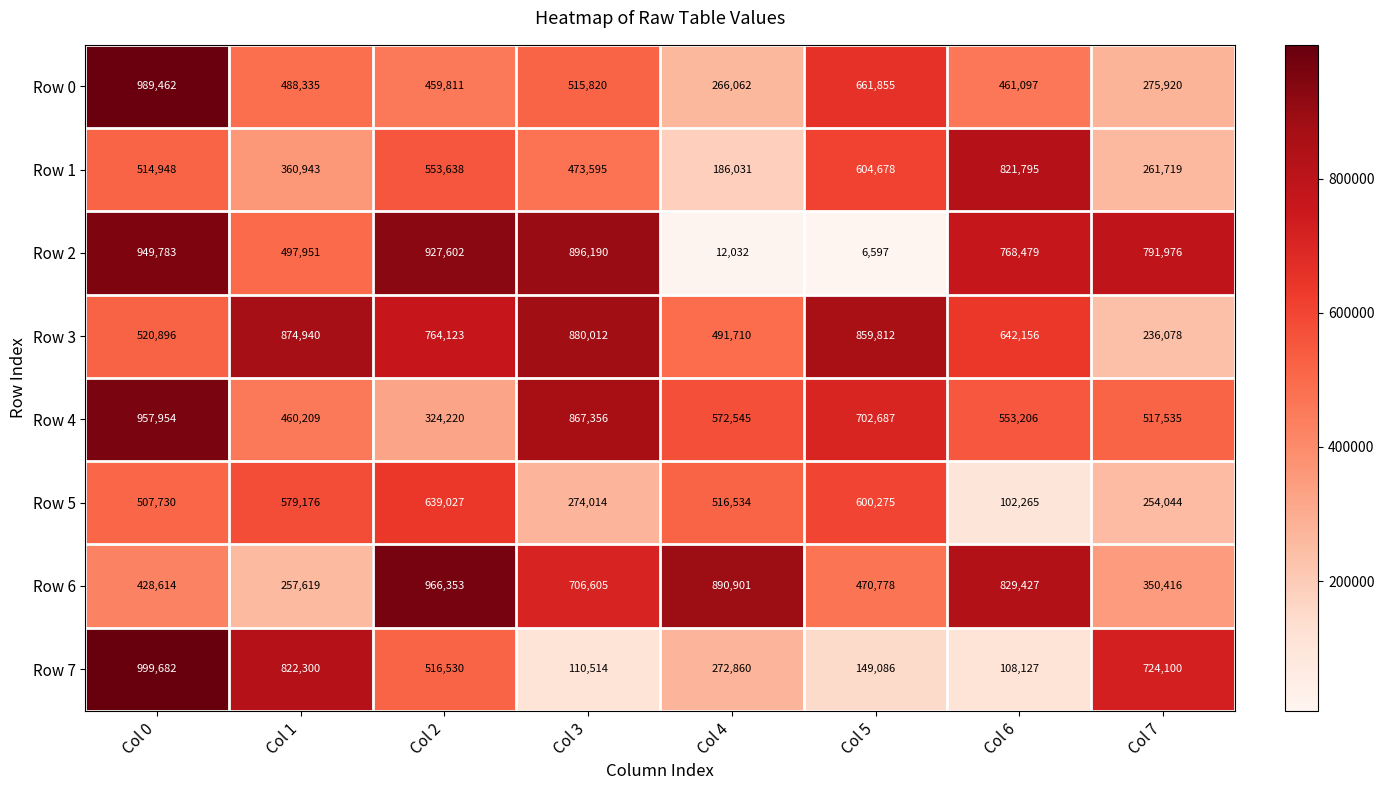

True or false: Row 7 has a value of 516530 at Col 2.

True